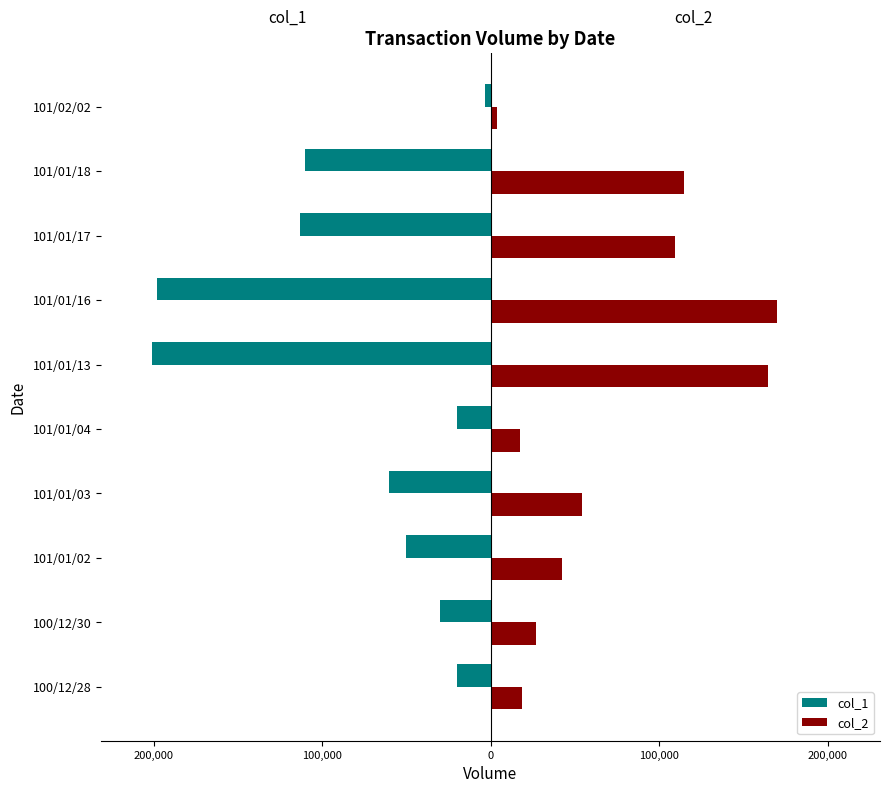

What are all the series names shown in the legend?

col_1, col_2